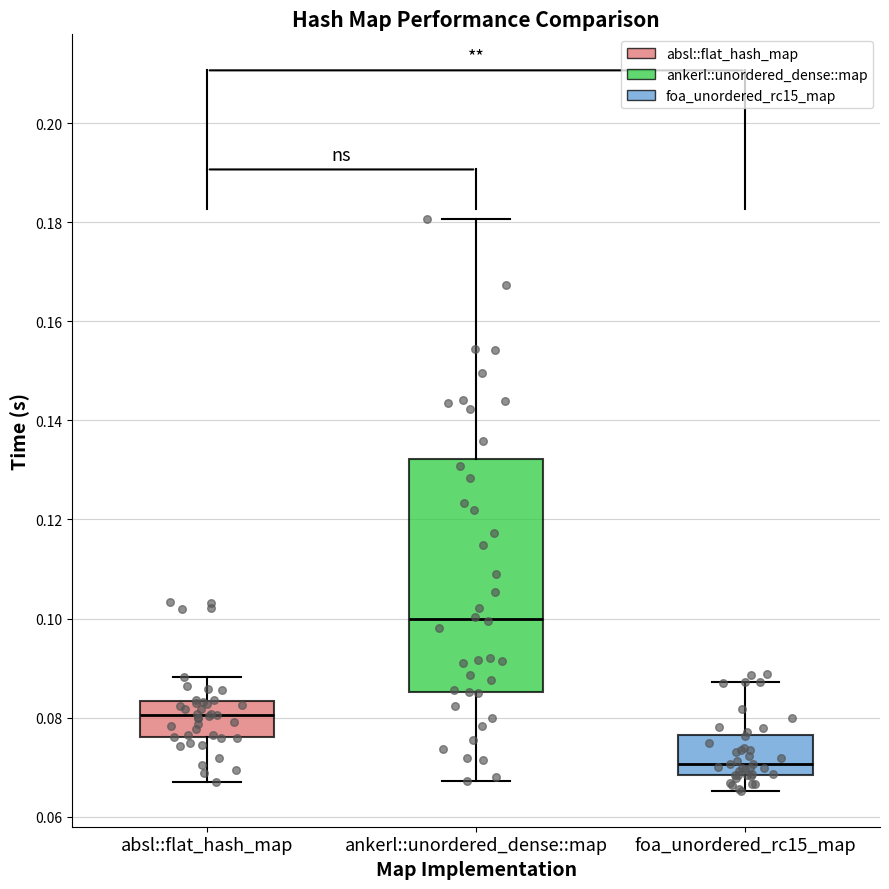

Reading left to right, transcribe this box plot: for each box, give where its median line is, the range the box spans, and where its two whiskers end, as read against the y-axis. The values are not printed on the chart, so give them approximately, as read against the axis.

absl::flat_hash_map: median 0.080, box 0.076 to 0.084, whiskers 0.068 to 0.088
ankerl::unordered_dense::map: median 0.100, box 0.086 to 0.132, whiskers 0.068 to 0.180
foa_unordered_rc15_map: median 0.070, box 0.068 to 0.076, whiskers 0.066 to 0.088